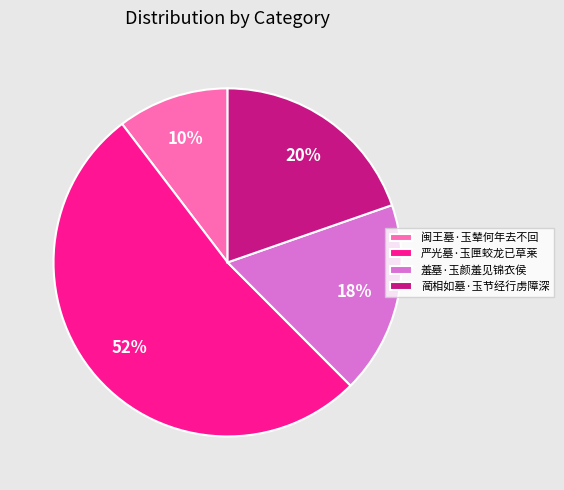

Which category has the biggest portion of the pie?

严光墓·玉匣蛟龙已草莱